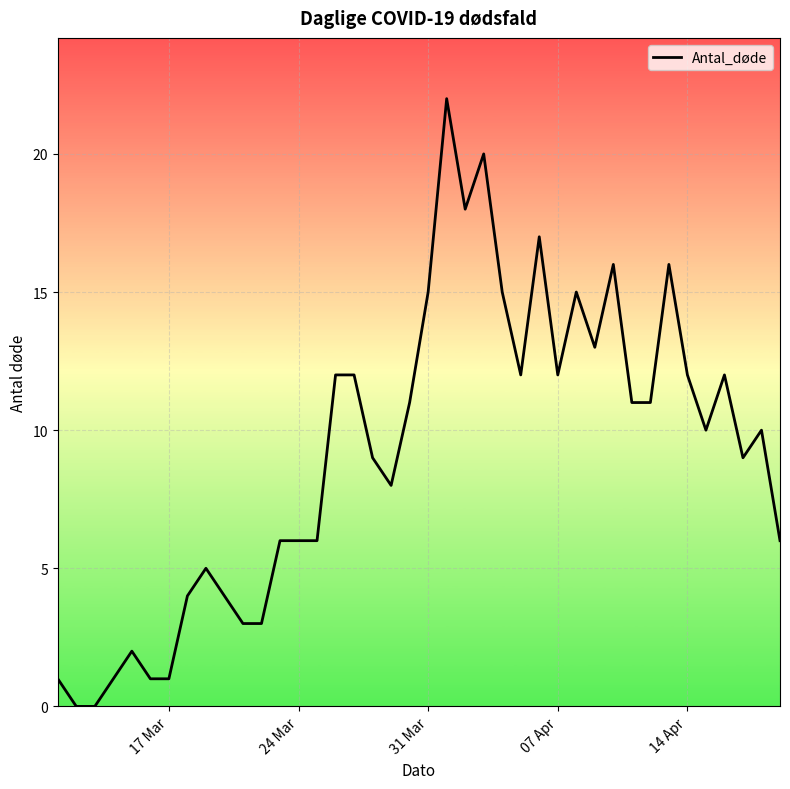

What is the difference between the maximum and minimum values?

22